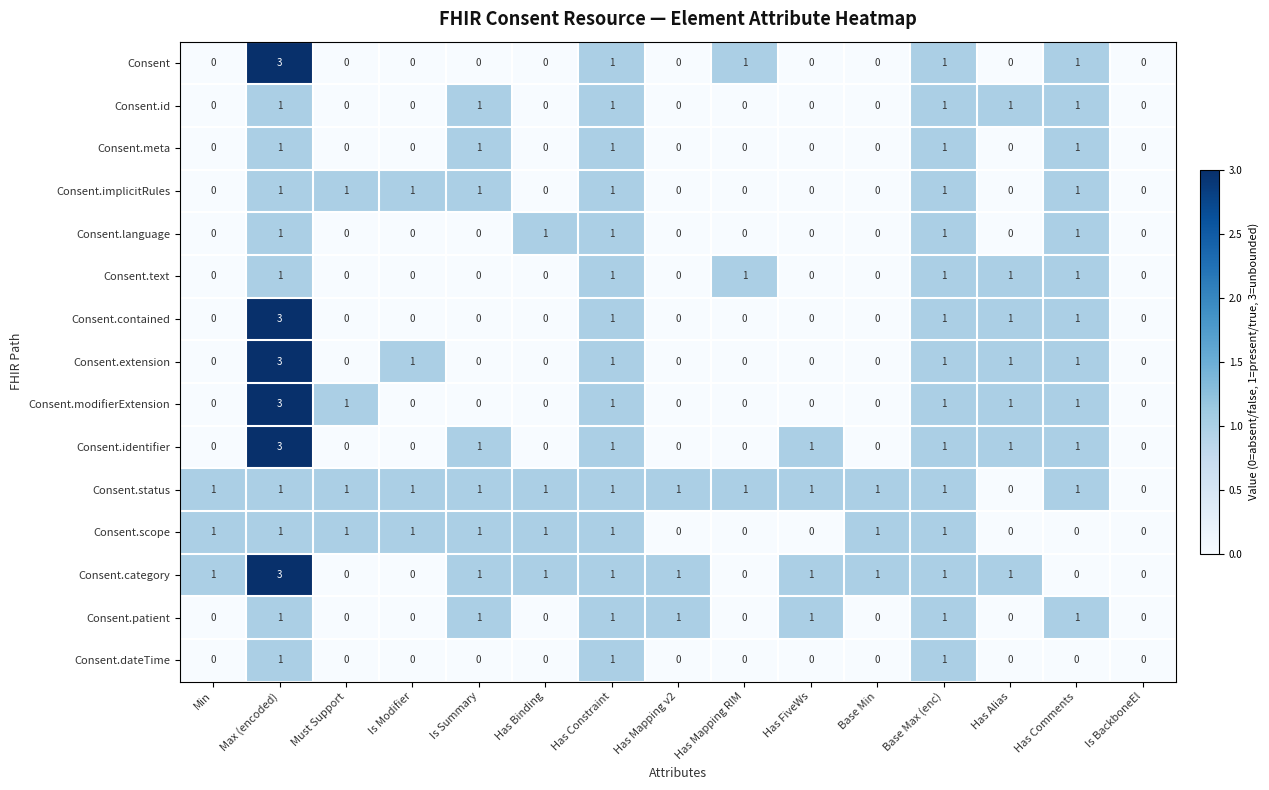

What is the maximum value shown in the chart?

3